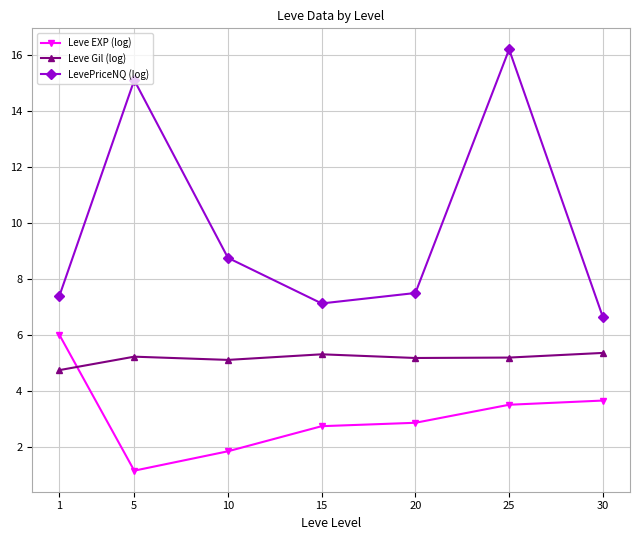

At which category is the sum across all series the highest?

25